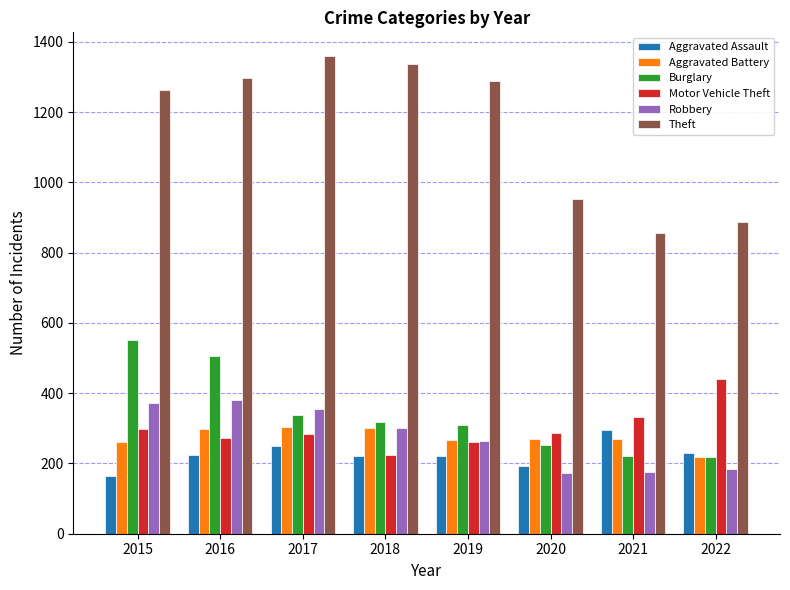

What is the spread (max minus min) of values at 2015?

1099